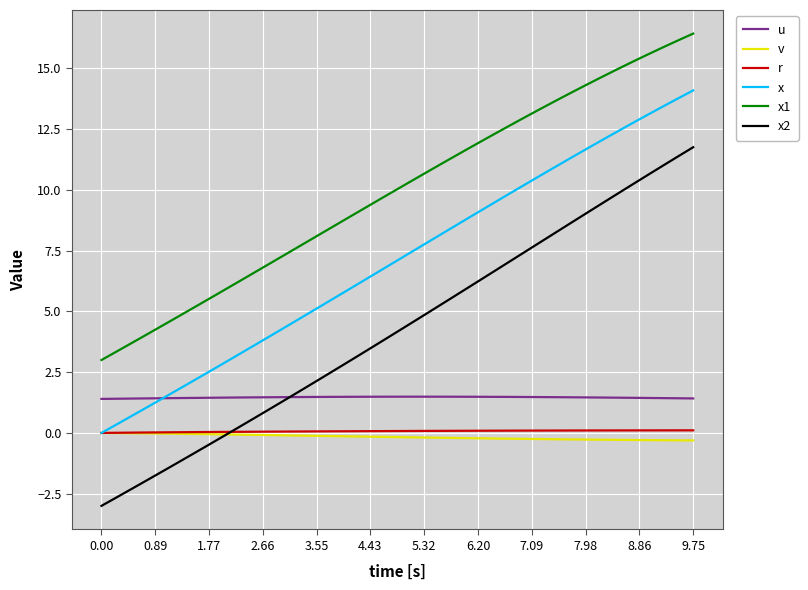

What is the highest value of the x series?

14.1